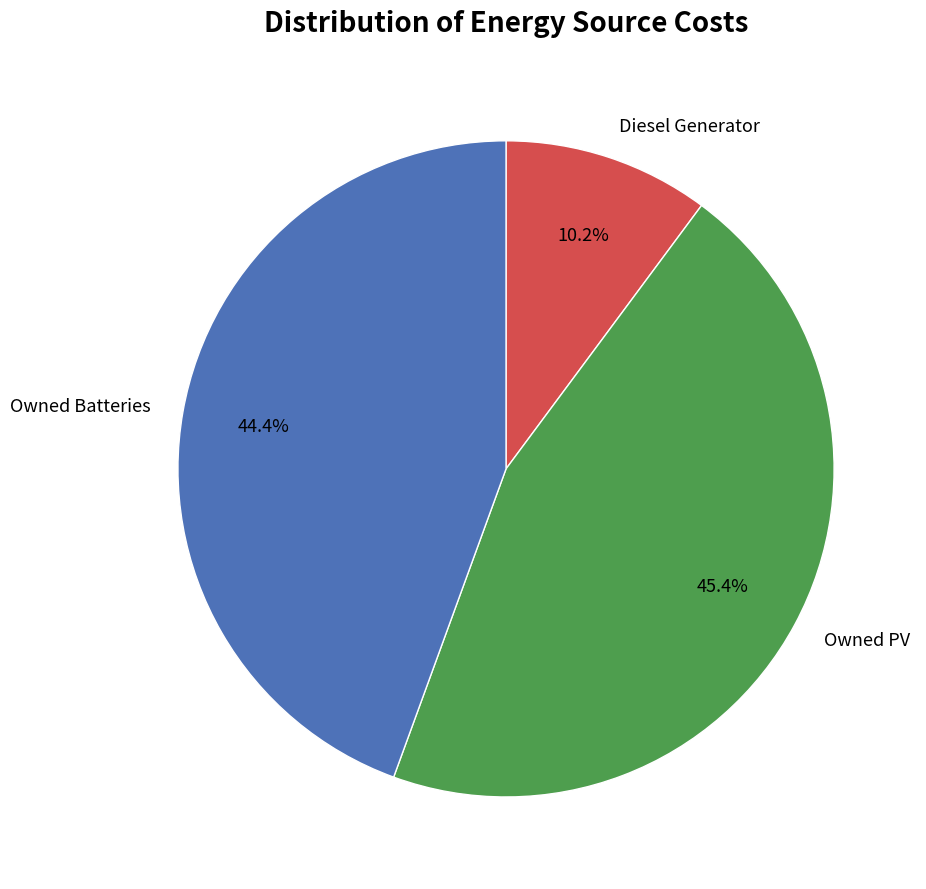

Do Owned PV and Diesel Generator together represent more than half of the pie?

Yes